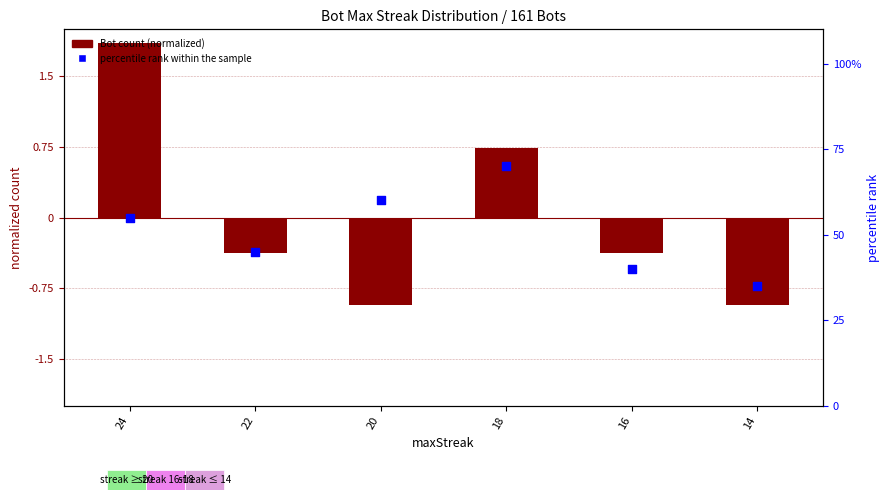

At which category is the sum across all series the highest?

18